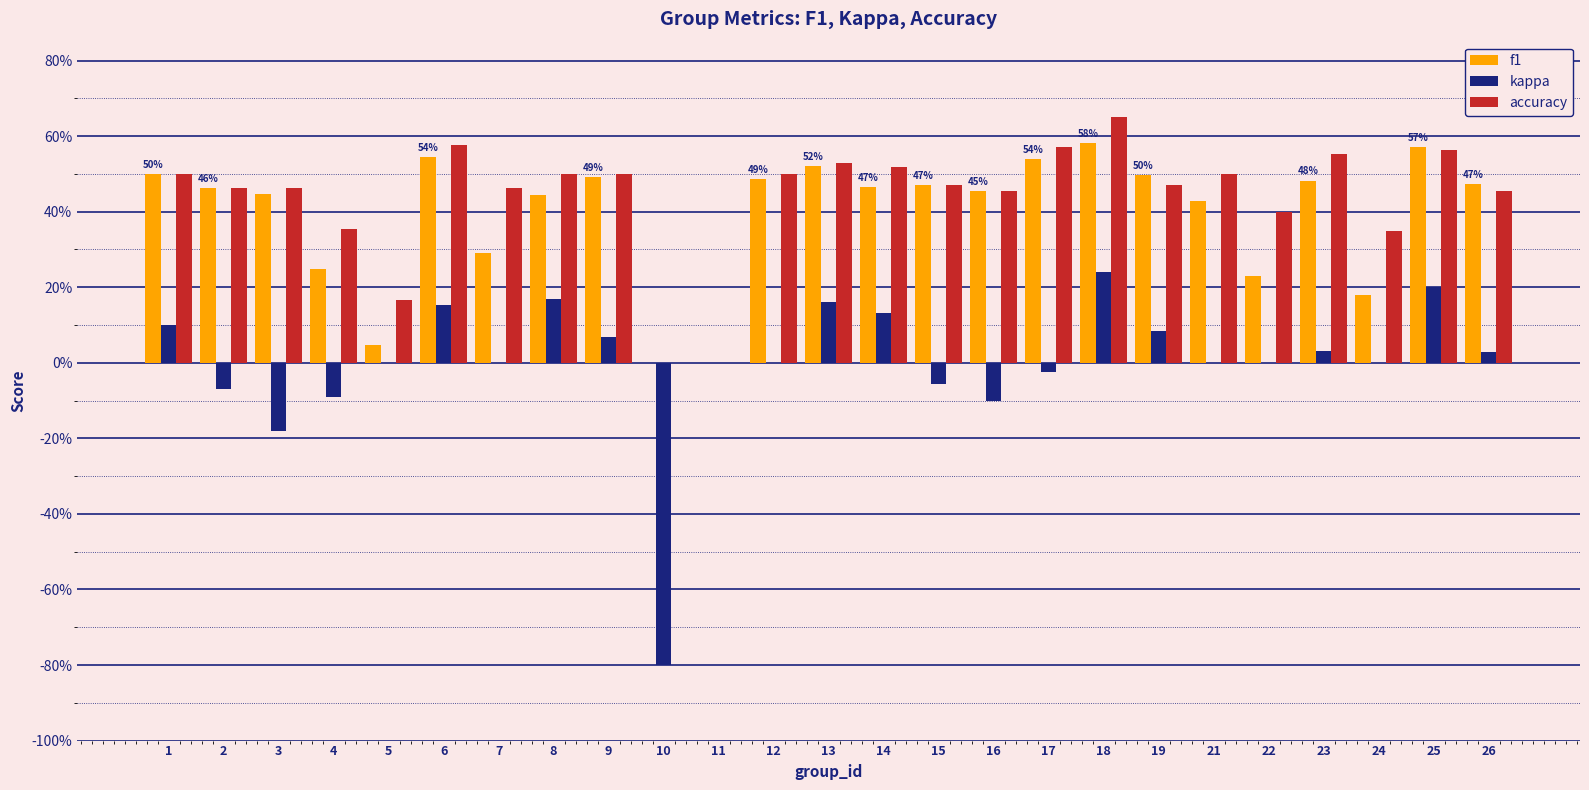

Are the bars horizontal?

No